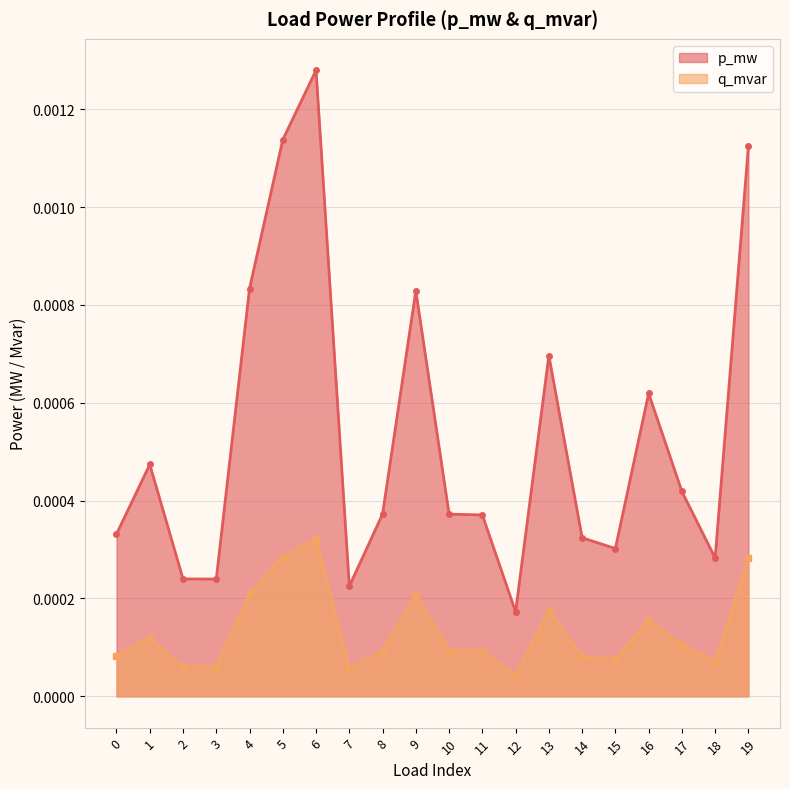

True or false: p_mw and q_mvar cross at least once.

False